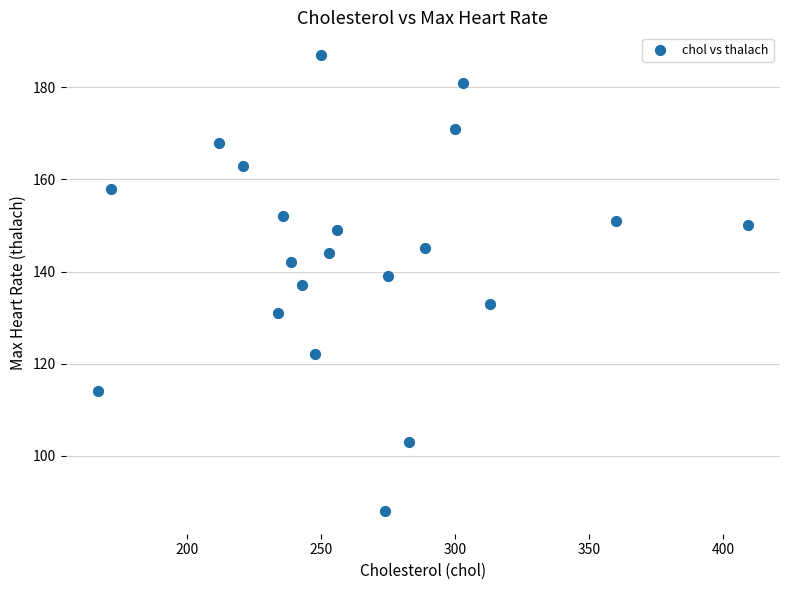

What is the range of X values (max minus min)?

242